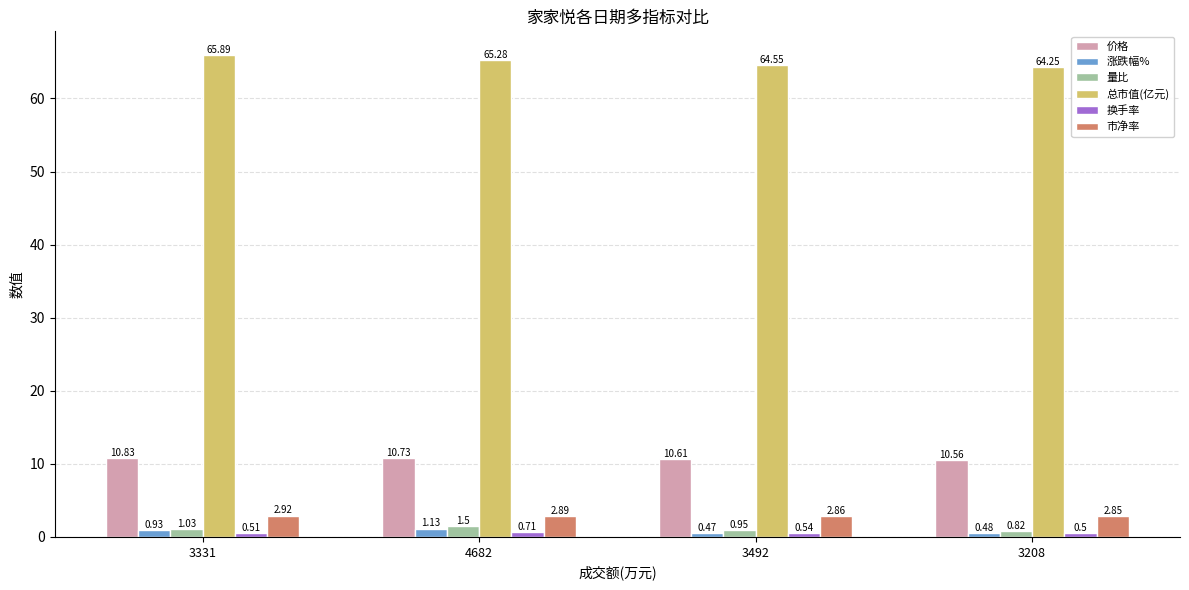

How many data points does each series have?

4